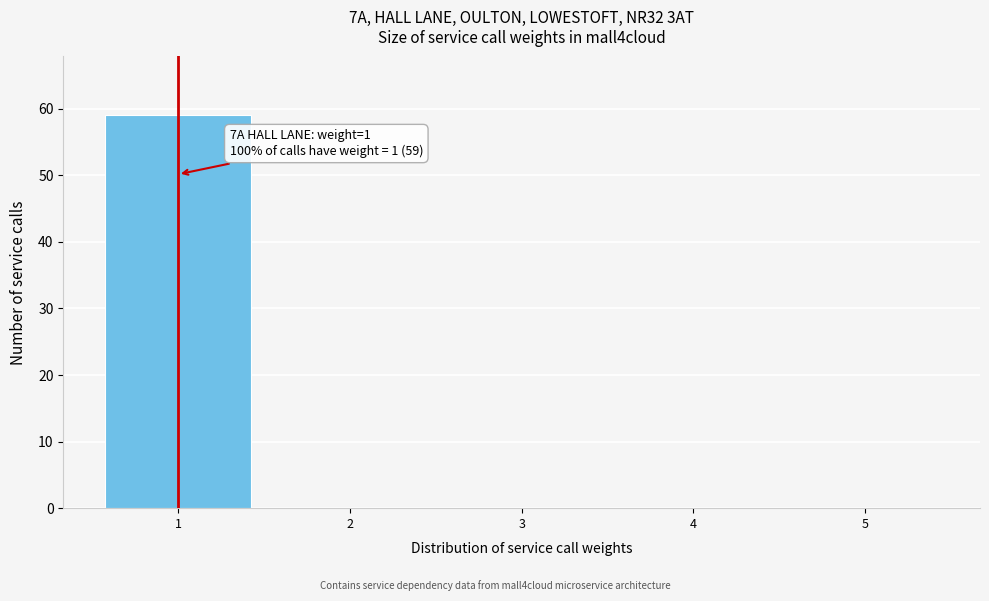

Over which range of the x-axis is the bar tallest?

0.5 to 1.5